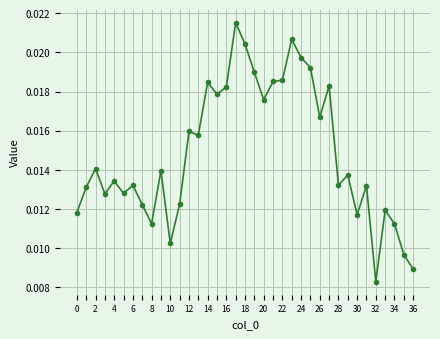

How many lines are shown in the chart?

1